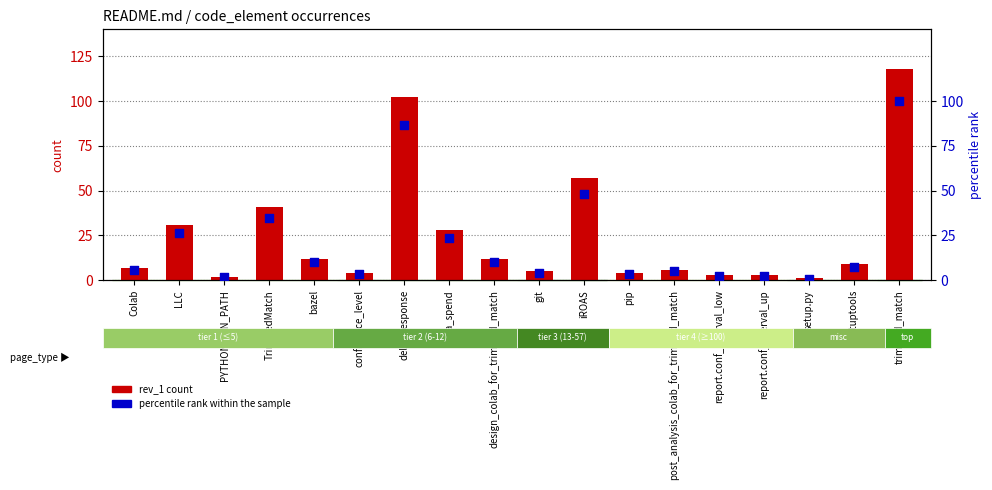

What are all the series names shown in the legend?

rev_1 count, percentile rank within the sample